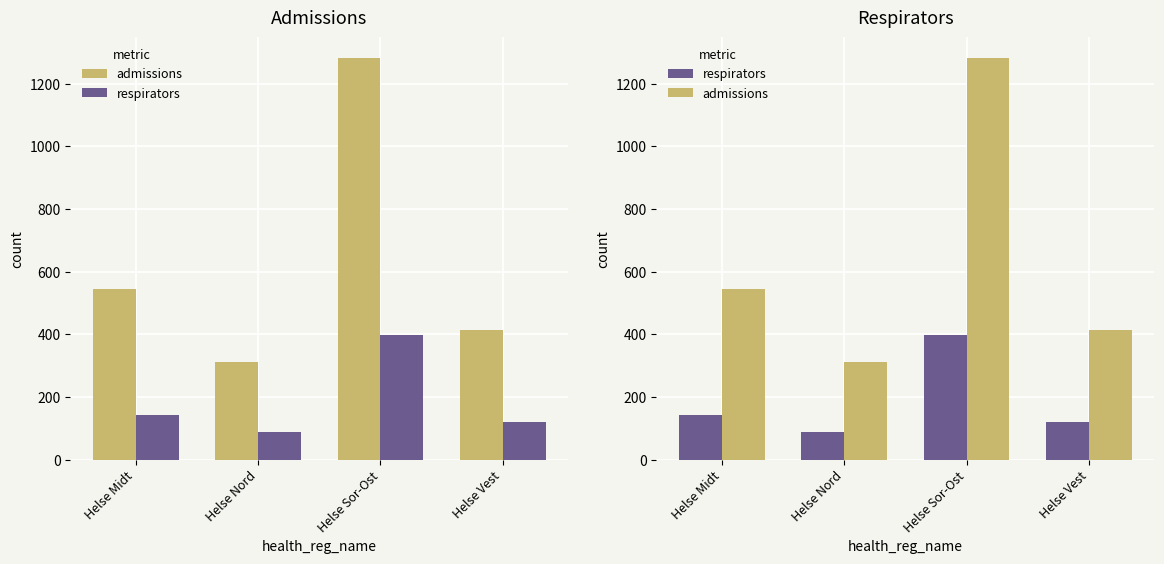

How many bars are there in each group?

2